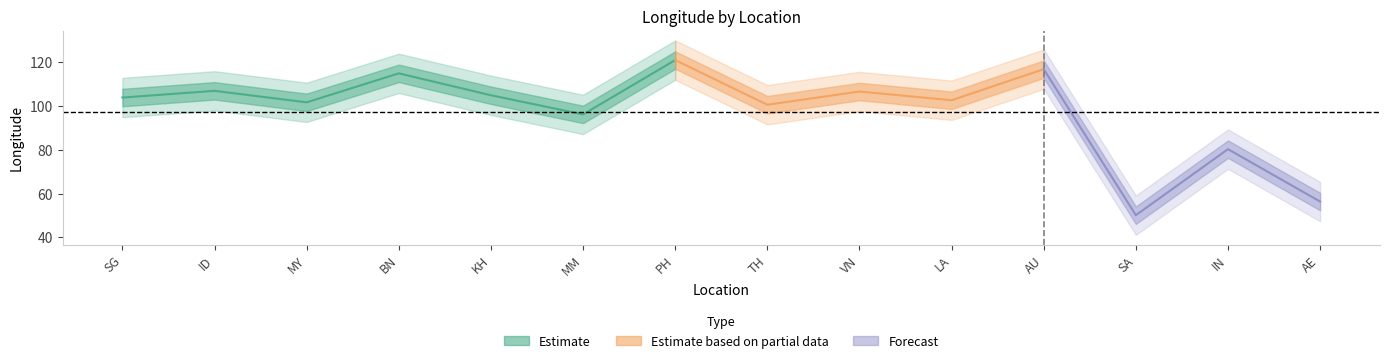

The chart shows a value of 101.7 at MY. True or false?

True